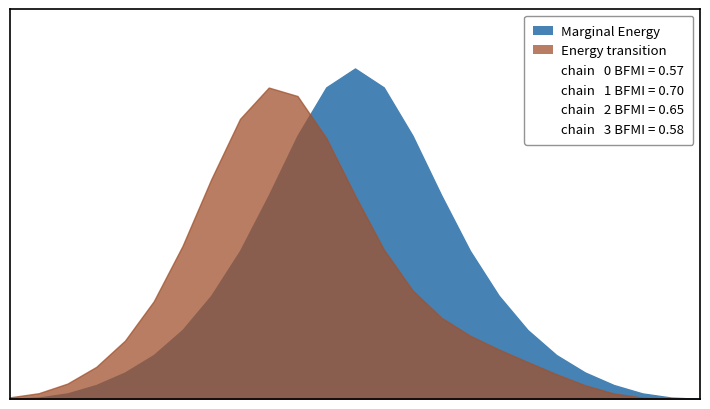

Reading right to left, extract all data points from this chart.

Marginal Energy: 12=0	11=0	10=0	9=1	8=2	7=3	6=5	5=8	4=11	3=16	2=22	1=27	0=30	-1=27	-2=22	-3=16	-4=11	-5=8	-6=5	-7=3	-8=2	-9=1	-10=0	-11=0	-12=0
Energy transition: 12=0	11=0	10=0	9=0	8=1	7=2	6=3	5=4	4=5	3=6	2=8	1=11	0=16	-1=22	-2=27	-3=28	-4=25	-5=18	-6=11	-7=7	-8=4	-9=2	-10=1	-11=0	-12=0